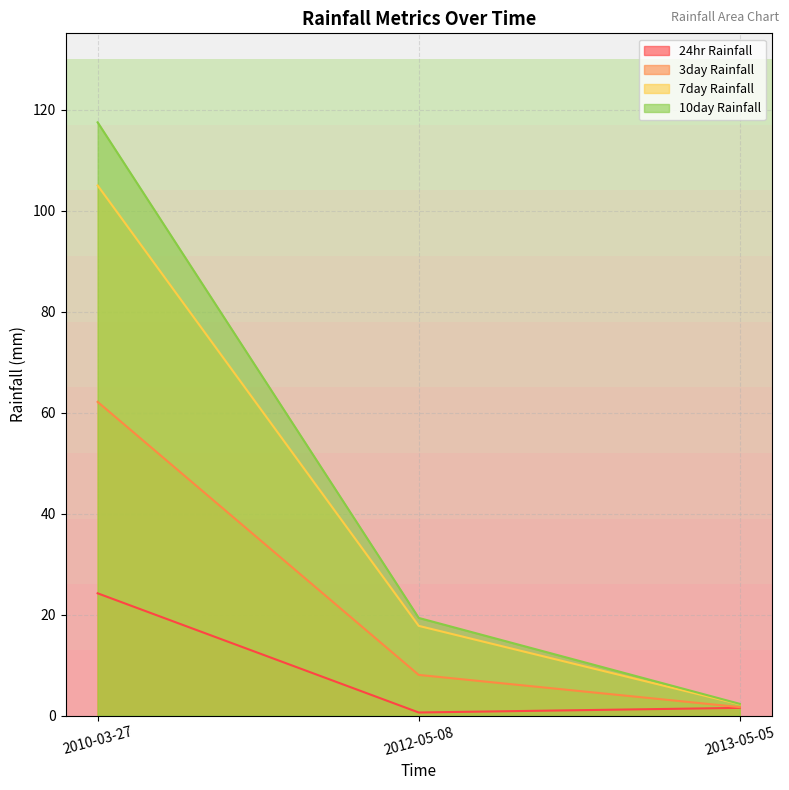

What is the minimum value shown in the chart?

0.6